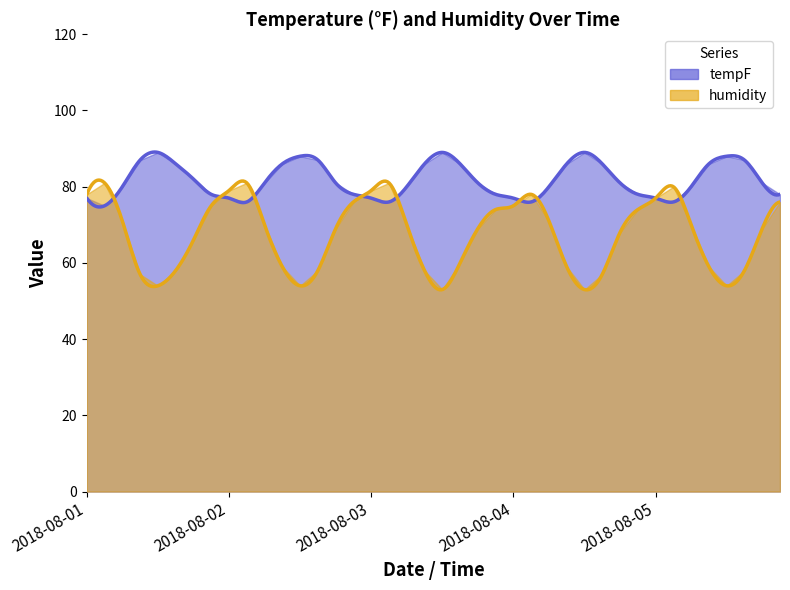

Is it true that tempF equals 80 at 2018-08-01 06:00?

True